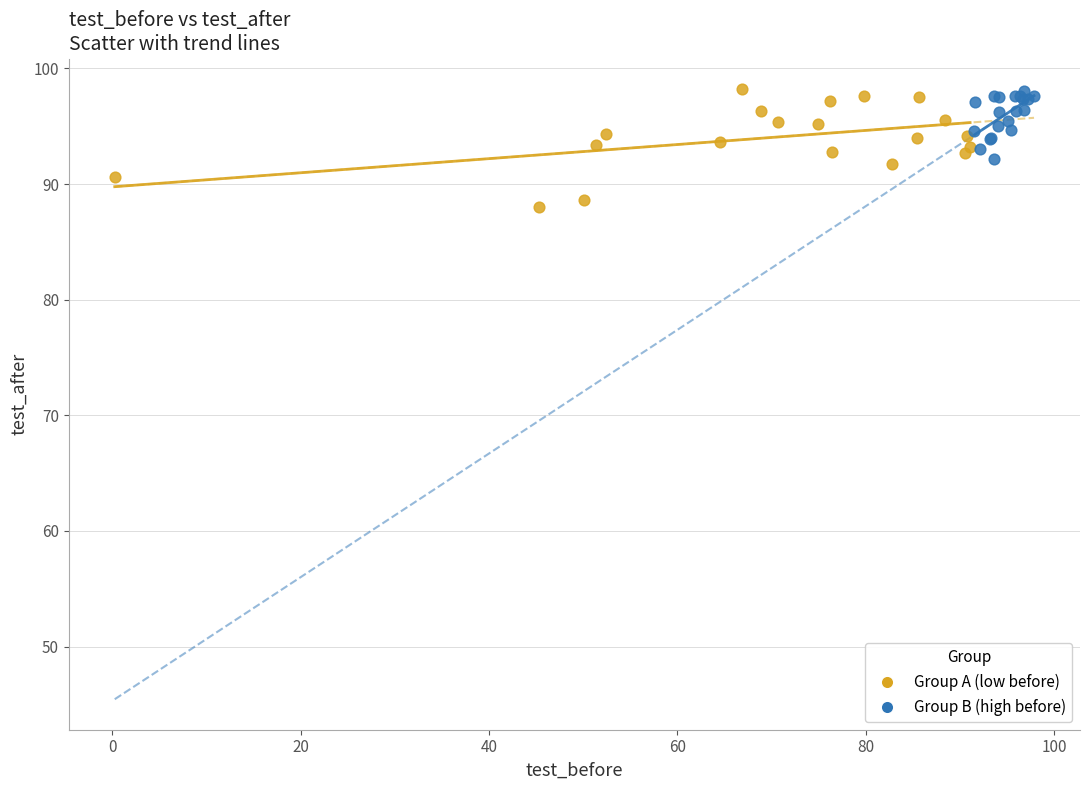

Which series has the widest spread of Y values?

Group A (low before)